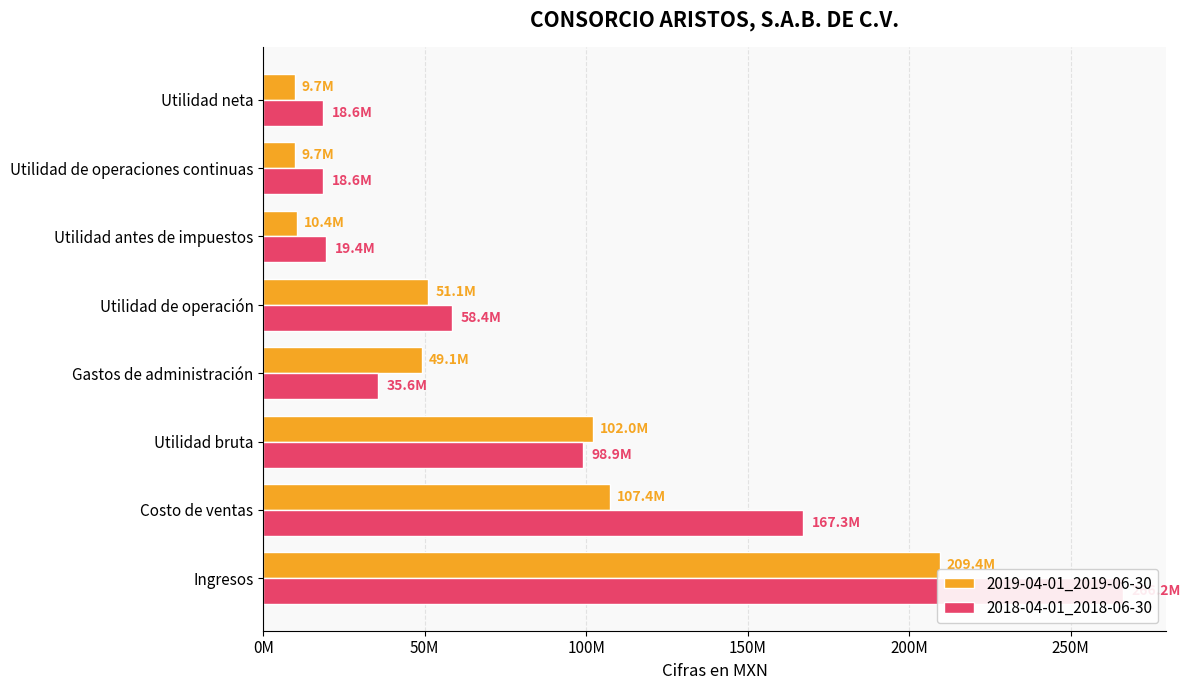

What is the value of the 2018-04-01_2018-06-30 bar at the 5th from the left?

58374000